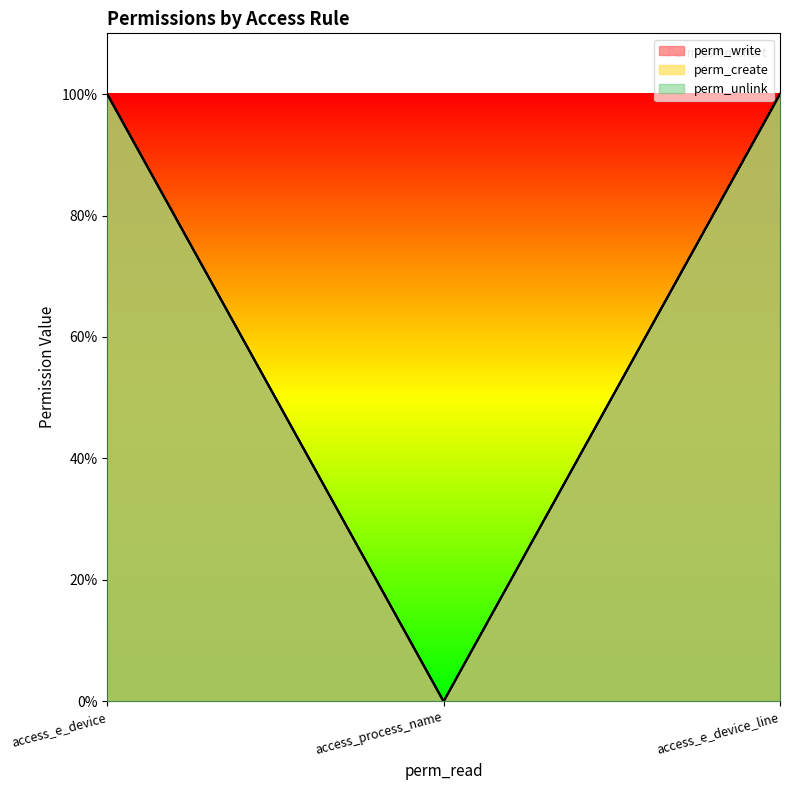

Reading left to right, what are all the values shown in this chart?

perm_write: 1	0	1
perm_create: 1	0	1
perm_unlink: 1	0	1